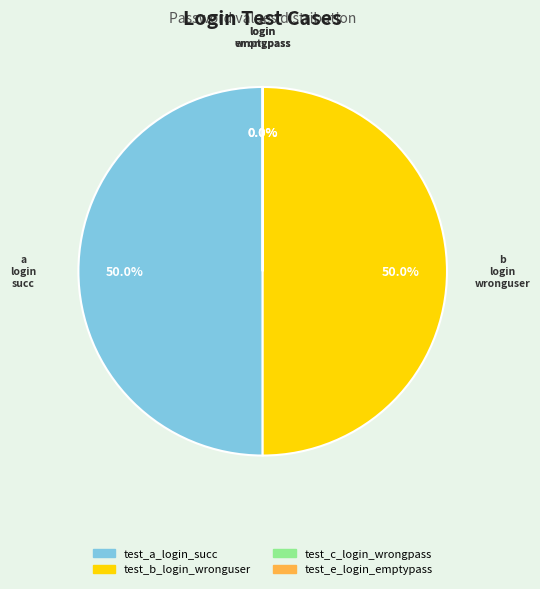

How many segments does this pie chart have?

4